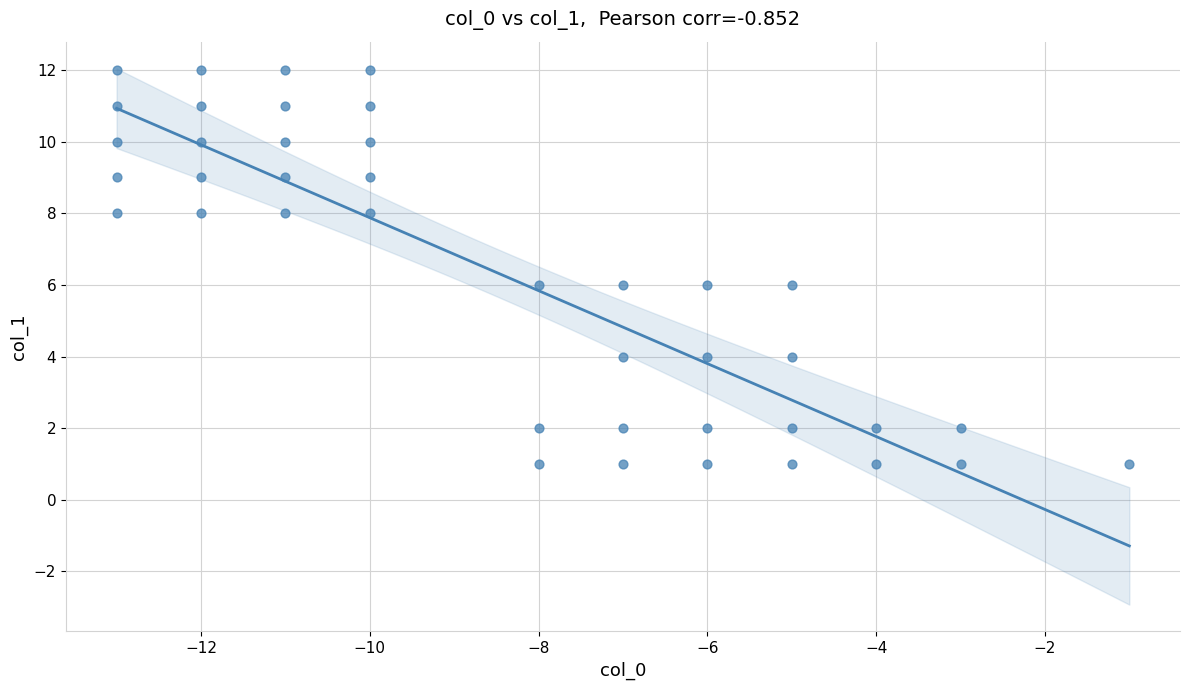

What is the range of X values (max minus min)?

12